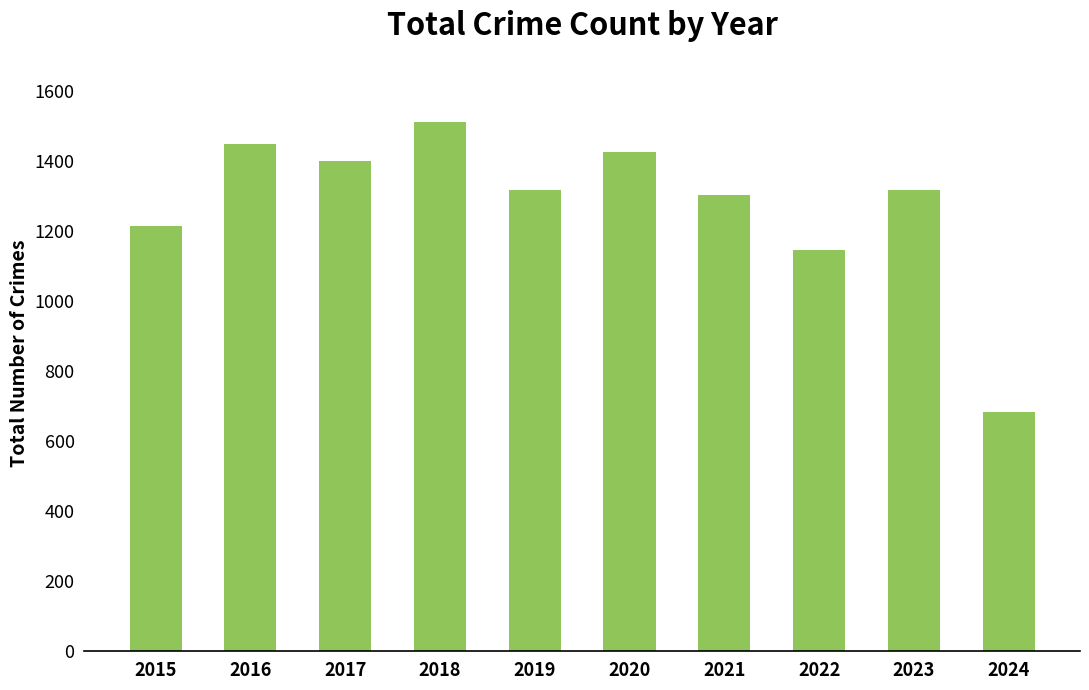

Where does the data first go above 1317?

2016